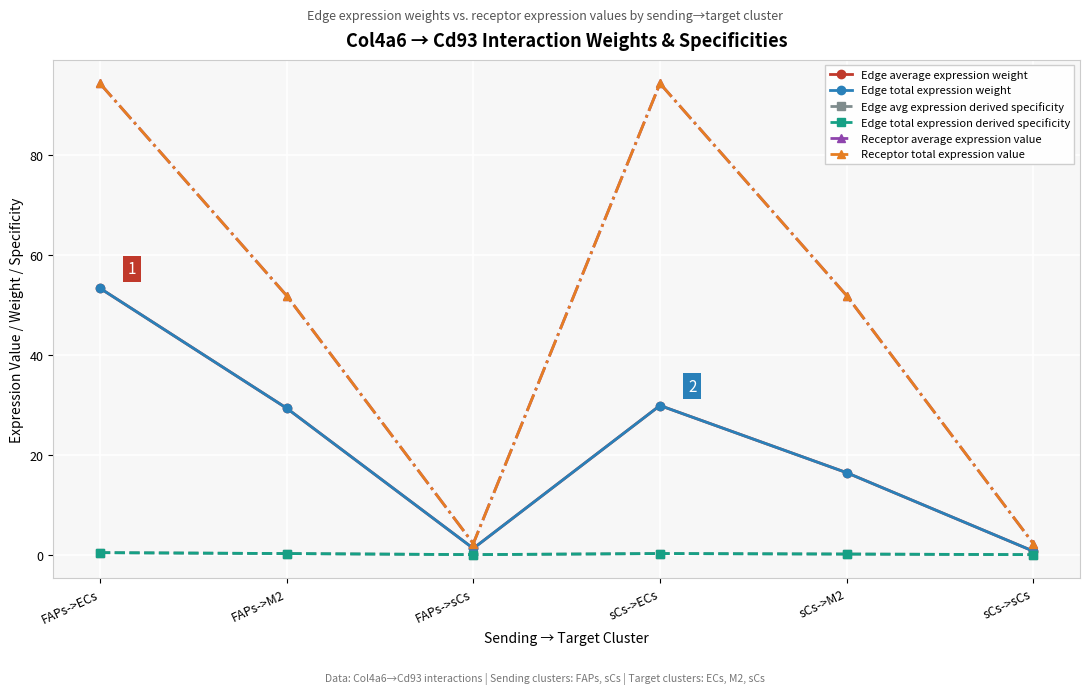

Does the chart have visible grid lines?

Yes